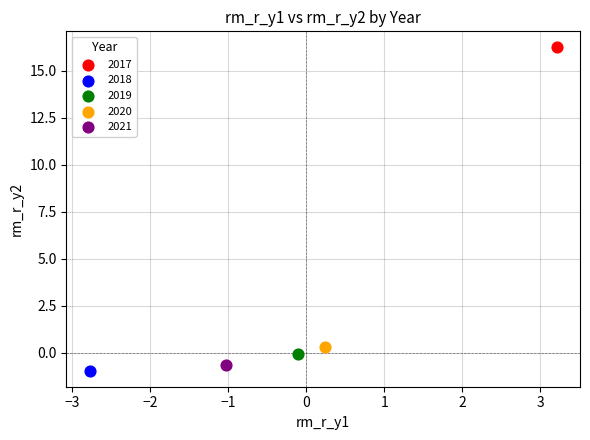

What are all the series names shown in the legend?

2017, 2018, 2019, 2020, 2021